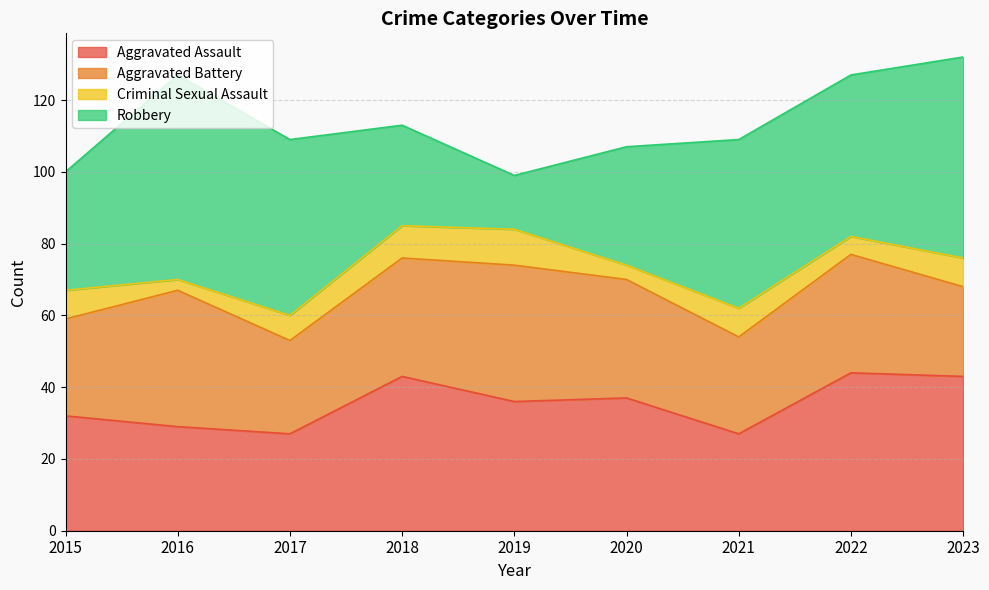

What is the minimum value for Aggravated Assault?

27